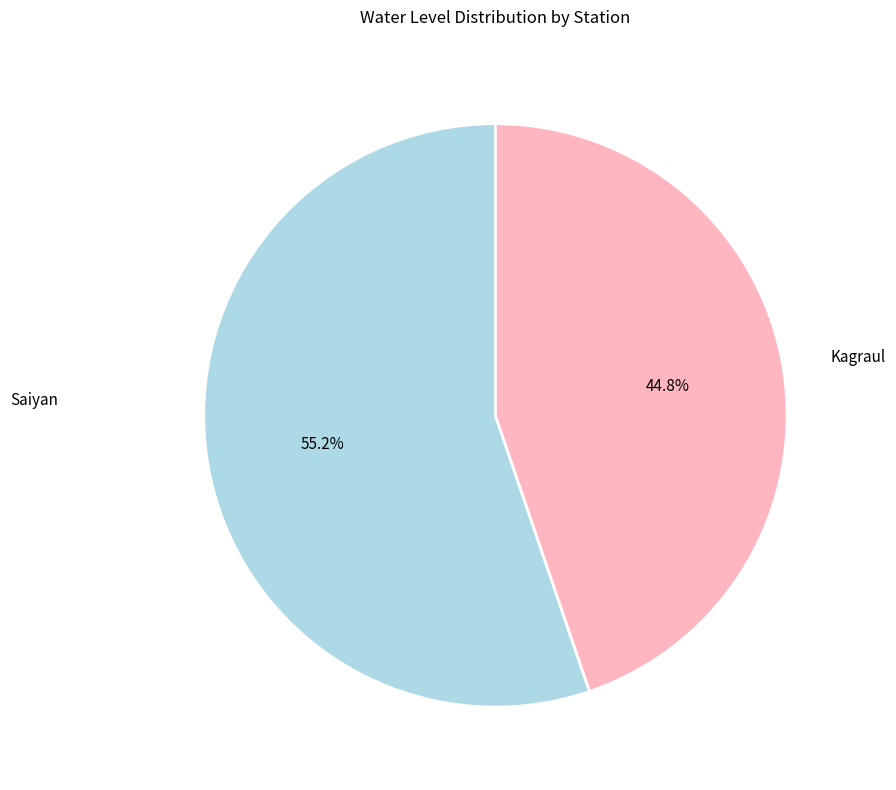

Which has a higher value, Saiyan or Kagraul?

Kagraul